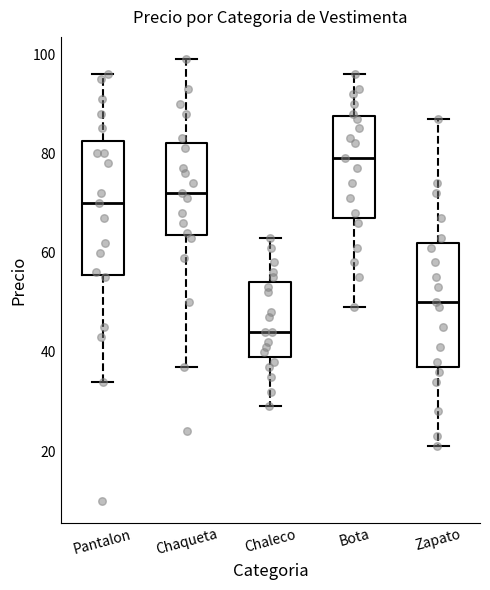

Where is the upper edge of the box for Bota on the y-axis? The values are not printed on the chart, so give them approximately, as read against the axis.

88